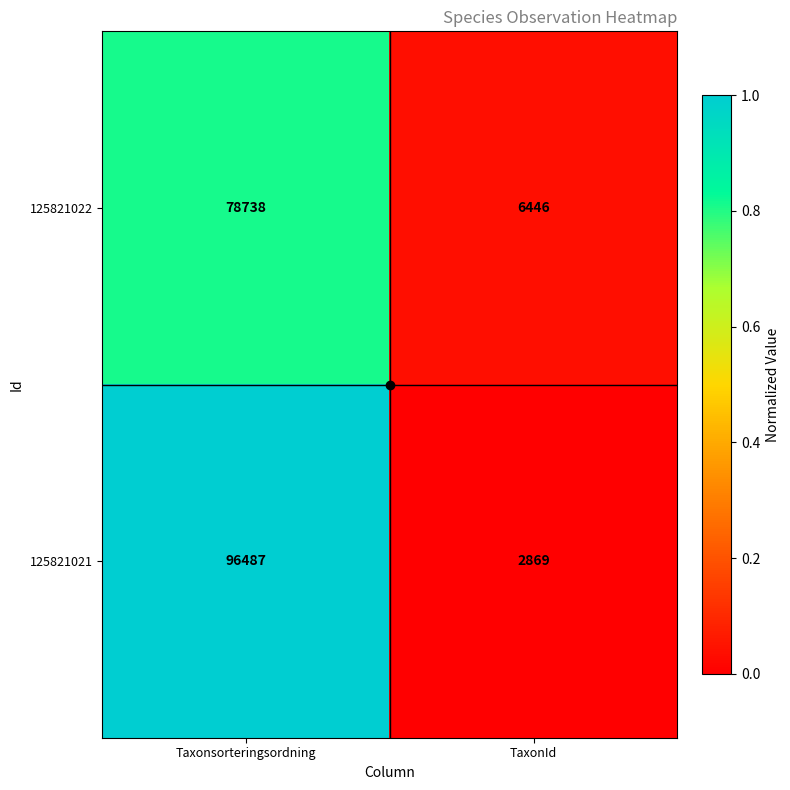

List the series in order of their peak value, lowest first.

125821022, 125821021